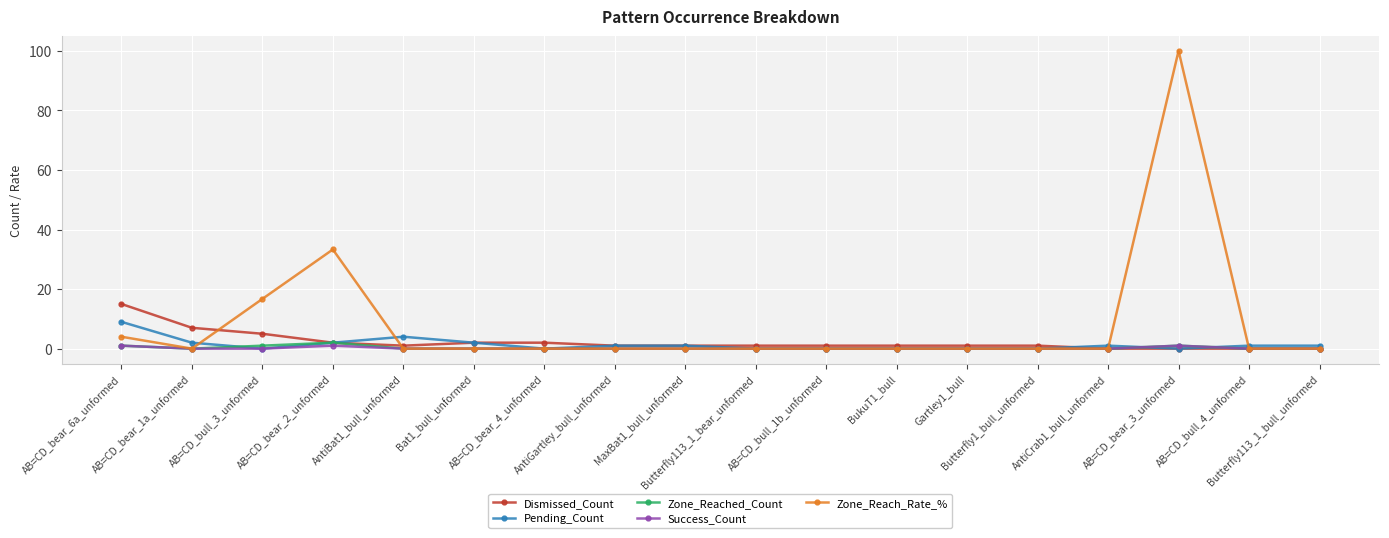

After their last crossing, which series has the higher values: Pending_Count or Success_Count?

Pending_Count